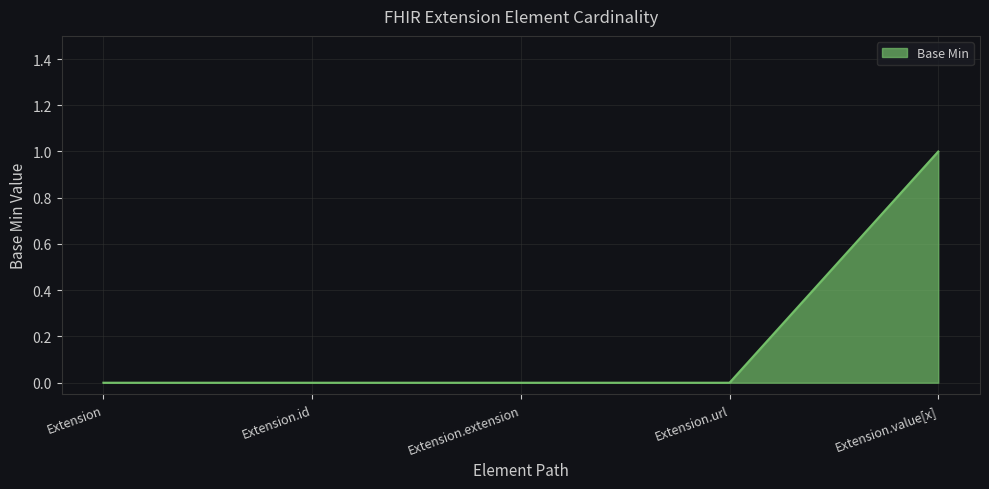

What is the difference between the maximum and minimum values?

1